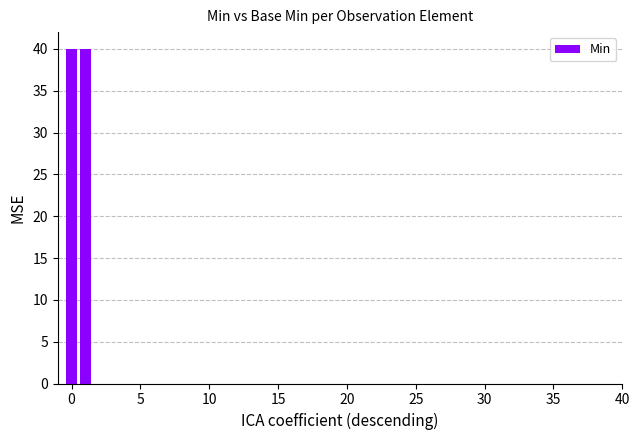

Reading left to right, what are all the values shown in this chart?

40	40	0	0	0	0	0	0	0	0	0	0	0	0	0	0	0	0	0	0	0	0	0	0	0	0	0	0	0	0	0	0	0	0	0	0	0	0	0	0